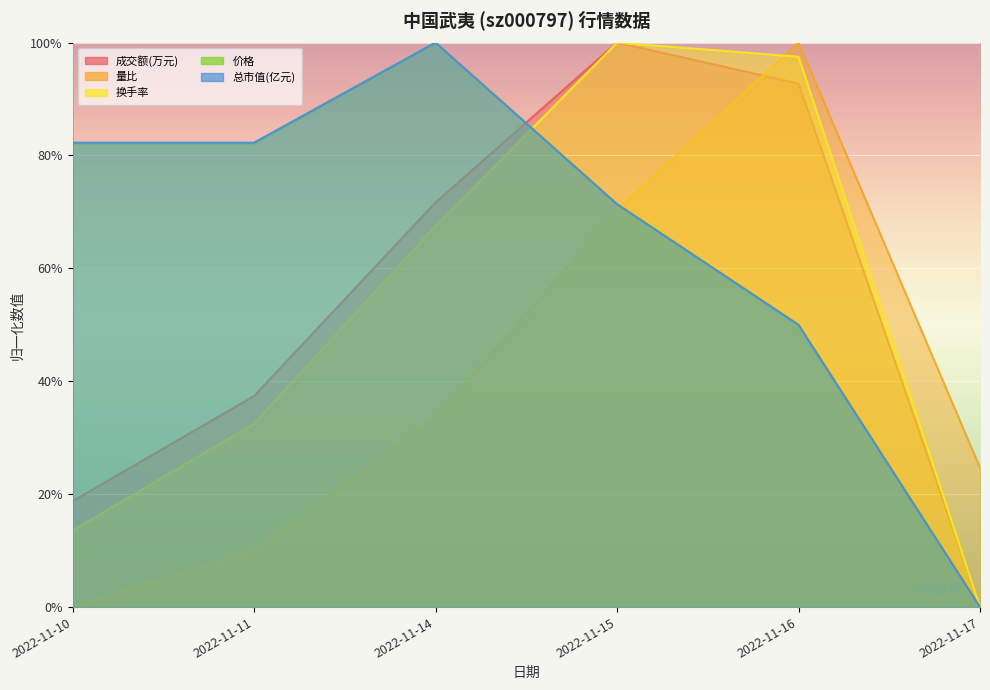

How many times do 成交额(万元) and 价格 cross each other?

1